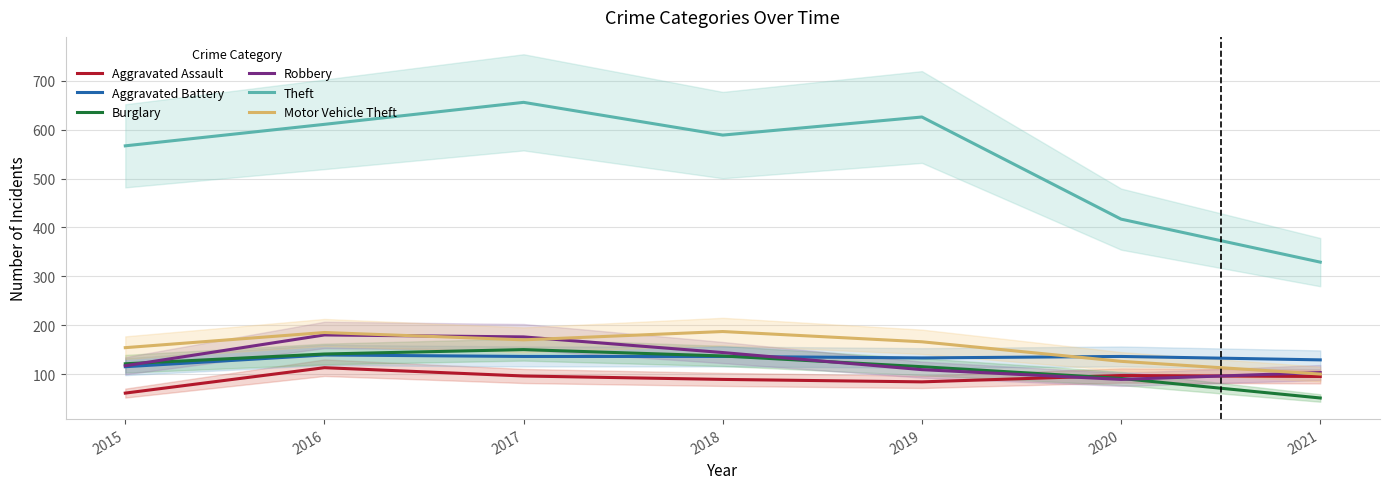

What is the difference between the maximum and minimum values in the Theft series?

327